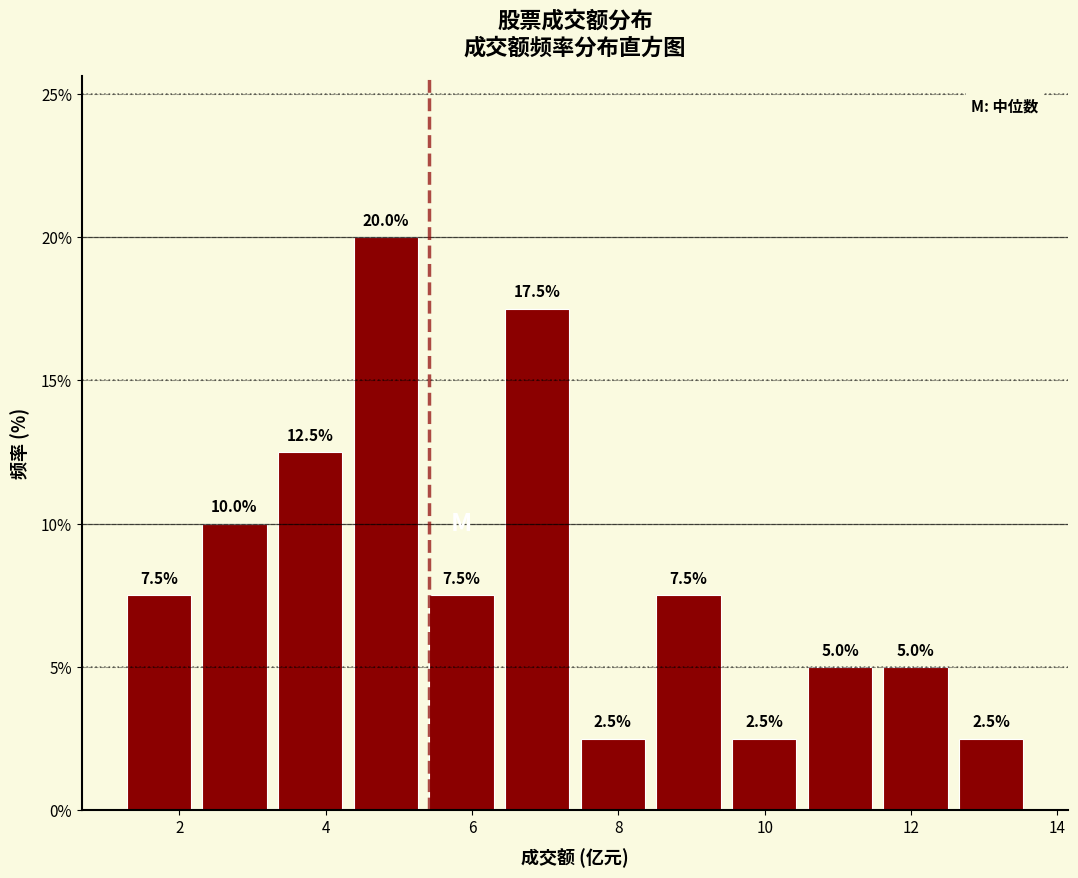

How tall is the bar that spans 9.4 to 10.6 on the x-axis? The bar edges are not printed on the chart, so give them approximately, as read against the axis.

2.5